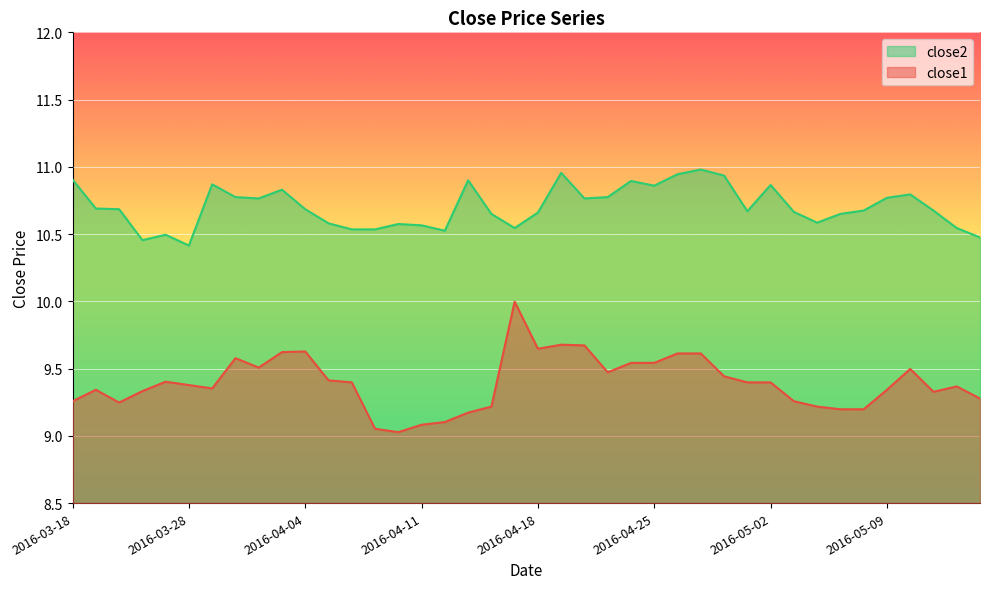

Rank the series by their maximum value, from lowest to highest.

close1, close2